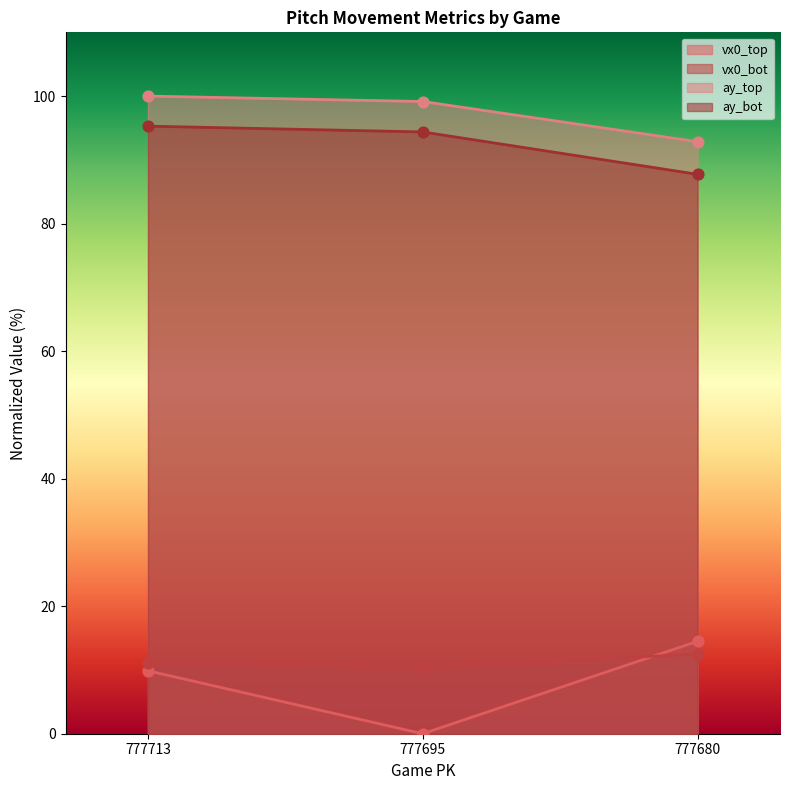

At which category is the sum across all series the highest?

777713